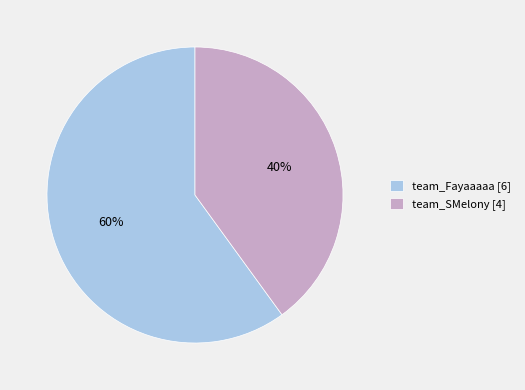

What is the majority slice?

team_Fayaaaaa